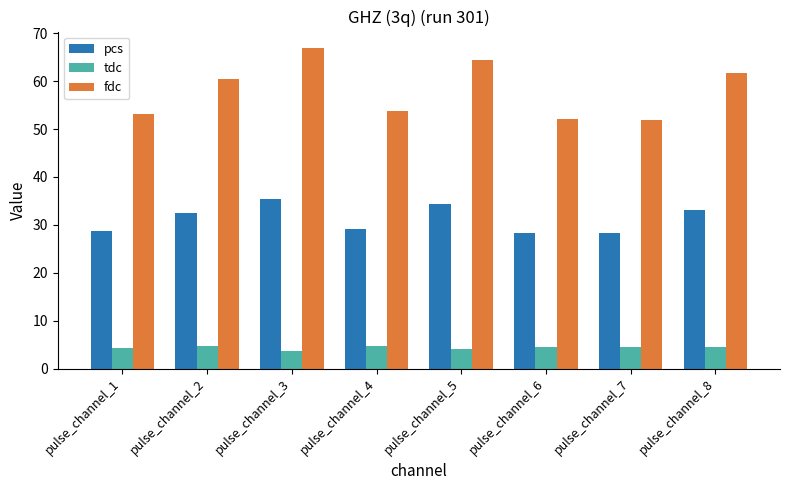

Which series changed the most between pulse_channel_3 and pulse_channel_4?

fdc